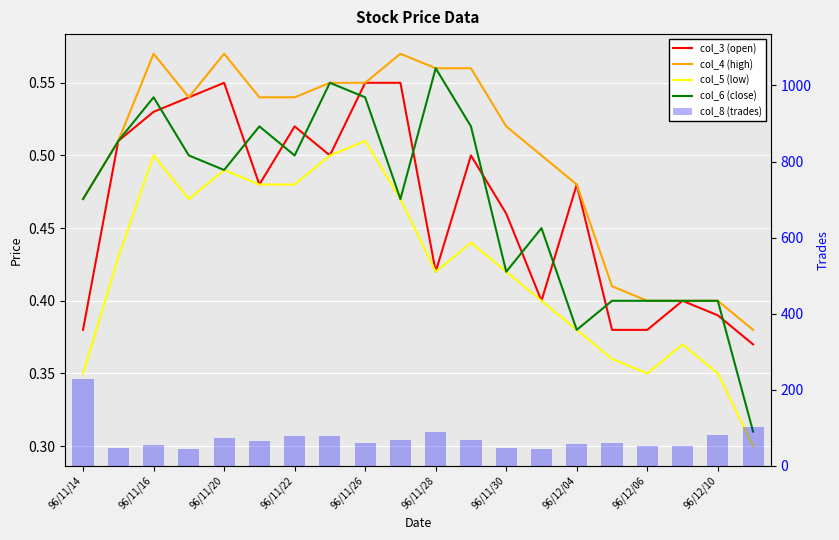

Count the number of categories in the chart.

20